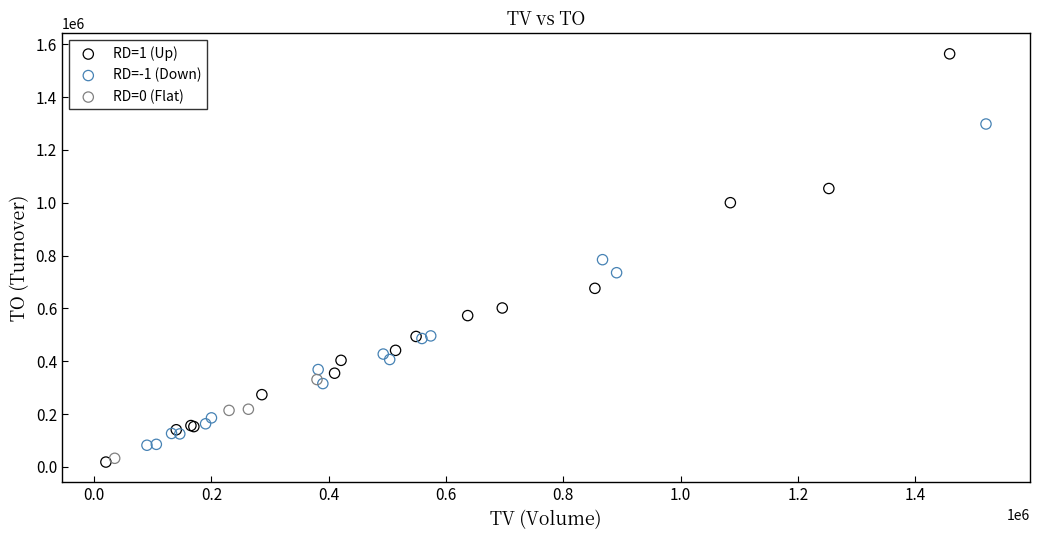

Which series has the widest spread of Y values?

RD=1 (Up)